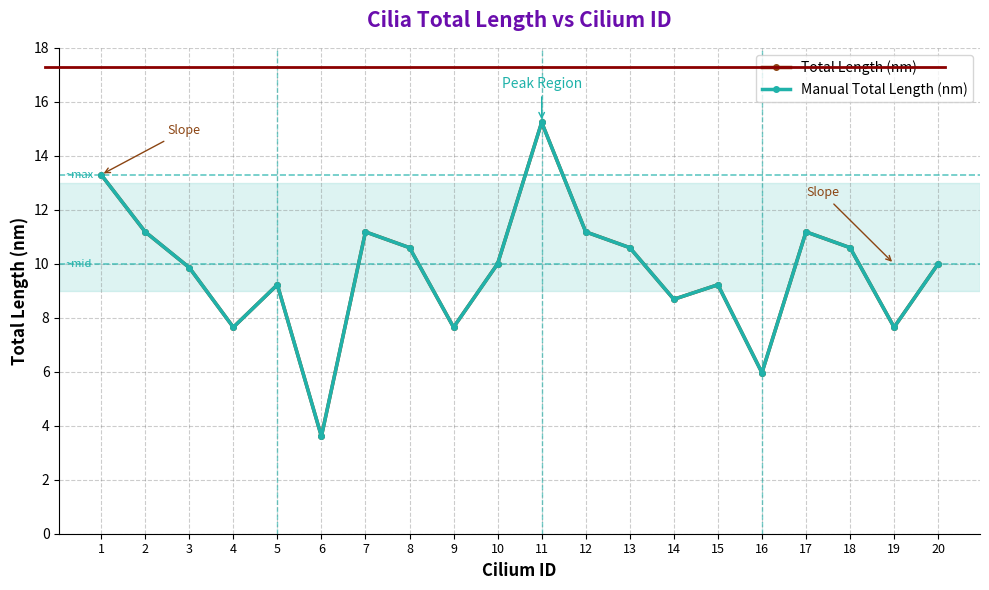

Does the chart have visible grid lines?

Yes